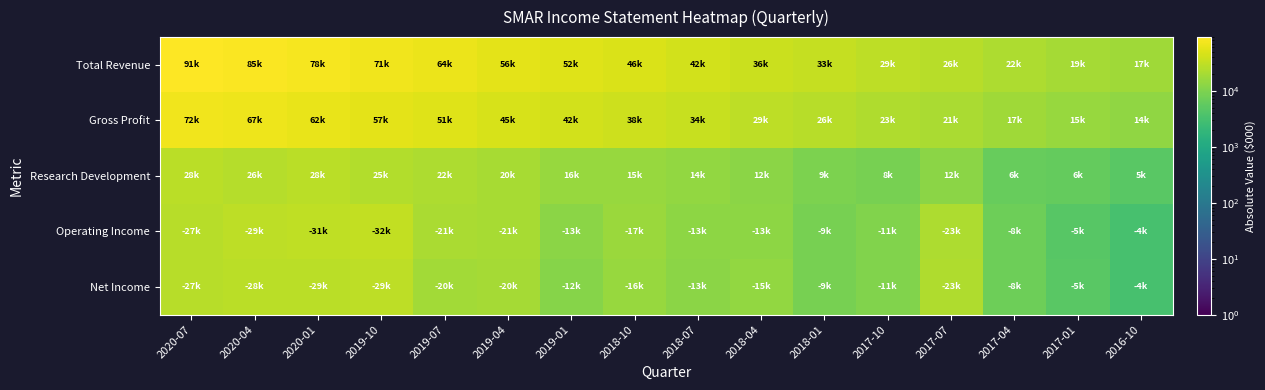

Reading right to left, transcribe all the data shown in this chart.

Total Revenue: 2016-10=17800	2017-01=19700	2017-04=22200	2017-07=26700	2017-10=29400	2018-01=33000	2018-04=36300	2018-07=42400	2018-10=46900	2019-01=52200	2019-04=56200	2019-07=64600	2019-10=71500	2020-01=78500	2020-04=85500	2020-07=91200
Gross Profit: 2016-10=14000	2017-01=15500	2017-04=17700	2017-07=21300	2017-10=23700	2018-01=26900	2018-04=29000	2018-07=34200	2018-10=38200	2019-01=42500	2019-04=45700	2019-07=51900	2019-10=57400	2020-01=62800	2020-04=67100	2020-07=72200
Research Development: 2016-10=5000	2017-01=6000	2017-04=6500	2017-07=12600	2017-10=8900	2018-01=9600	2018-04=12800	2018-07=14400	2018-10=15600	2019-01=16000	2019-04=20200	2019-07=22200	2019-10=25000	2020-01=28000	2020-04=26000	2020-07=28100
Operating Income: 2016-10=3300	2017-01=4800	2017-04=7200	2017-07=22700	2017-10=10400	2018-01=8600	2018-04=13000	2018-07=12900	2018-10=16400	2019-01=12600	2019-04=20900	2019-07=21000	2019-10=31900	2020-01=30100	2020-04=28800	2020-07=26700
Net Income: 2016-10=3300	2017-01=4900	2017-04=7200	2017-07=22900	2017-10=10400	2018-01=8700	2018-04=14300	2018-07=12300	2018-10=15600	2019-01=11700	2019-04=19800	2019-07=19100	2019-10=28900	2020-01=28200	2020-04=27800	2020-07=26600